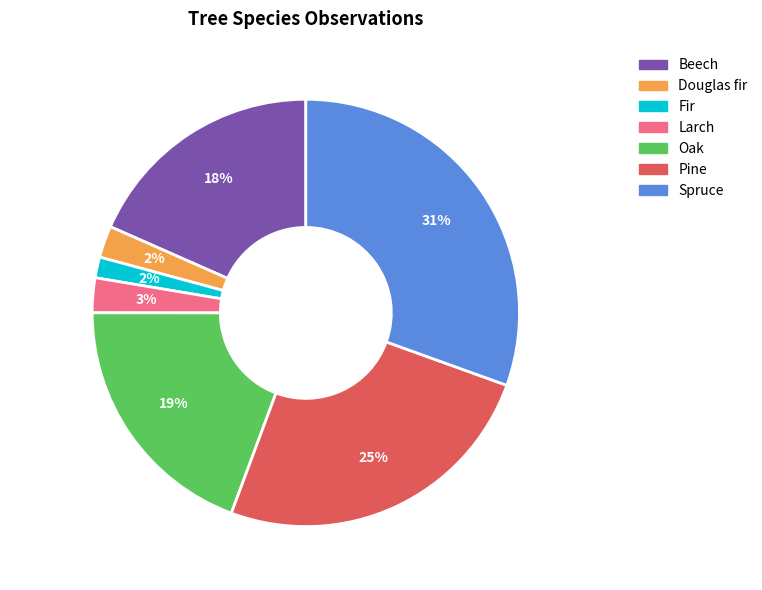

Count the number of slices in the pie.

7